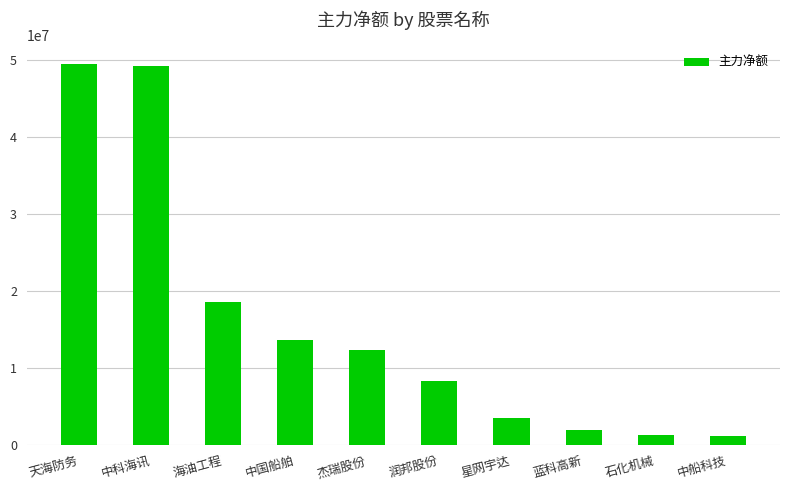

What is the difference between the maximum and minimum values?

48232235